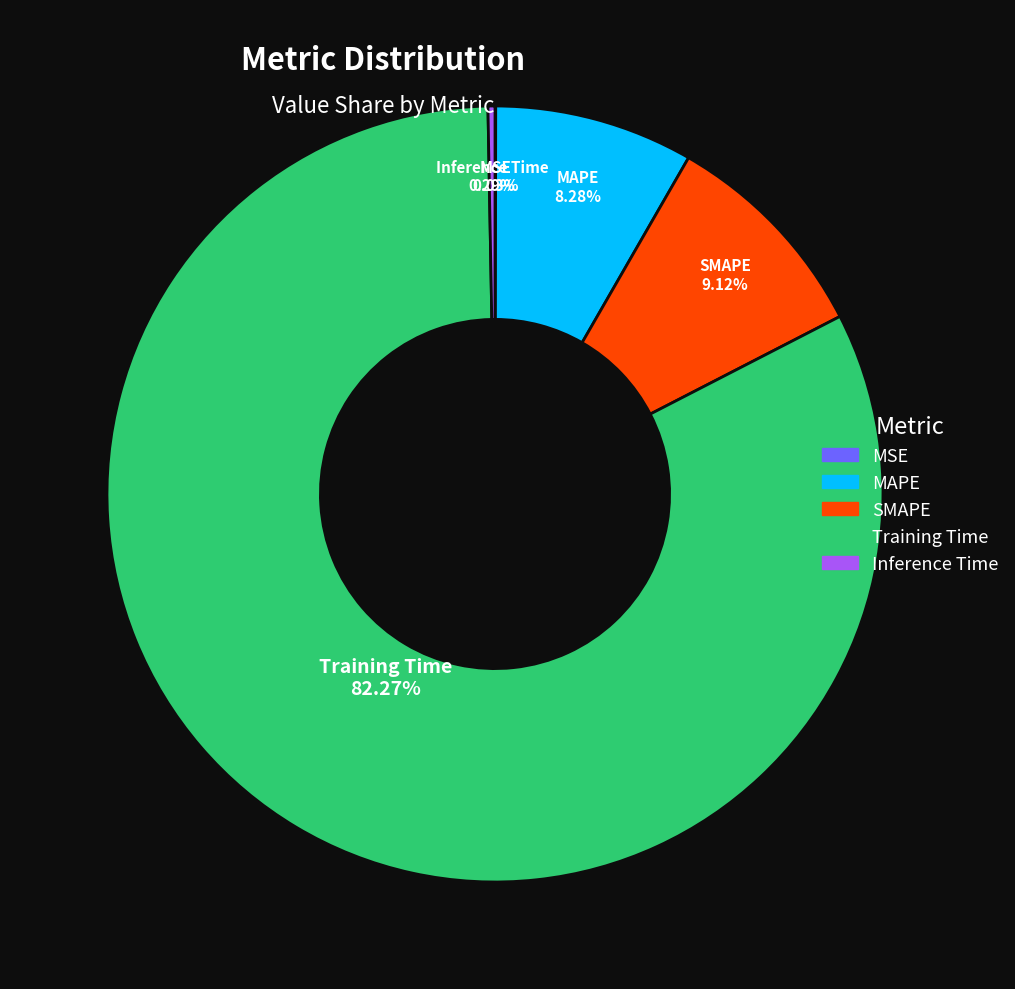

Which slice is the largest?

Training Time